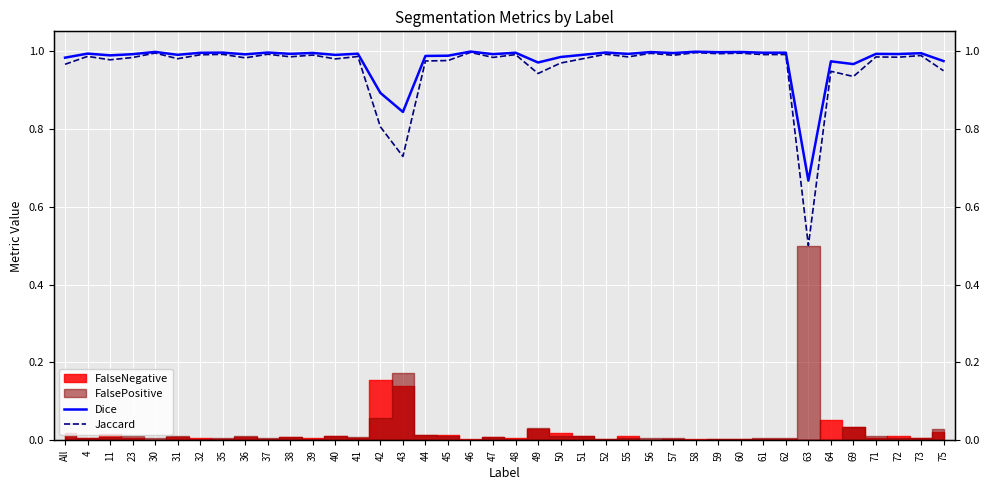

Reading right to left, transcribe all the data shown in this chart.

Dice: 1.0	1.0	1.0	1.0	1.0	1.0	0.7	1.0	1.0	1.0	1.0	1.0	1.0	1.0	1.0	1.0	1.0	1.0	1.0	1.0	1.0	1.0	1.0	1.0	0.8	0.9	1.0	1.0	1.0	1.0	1.0	1.0	1.0	1.0	1.0	1.0	1.0	1.0	1.0	1.0
Jaccard: 0.9	1.0	1.0	1.0	0.9	0.9	0.5	1.0	1.0	1.0	1.0	1.0	1.0	1.0	1.0	1.0	1.0	1.0	0.9	1.0	1.0	1.0	1.0	1.0	0.7	0.8	1.0	1.0	1.0	1.0	1.0	1.0	1.0	1.0	1.0	1.0	1.0	1.0	1.0	1.0